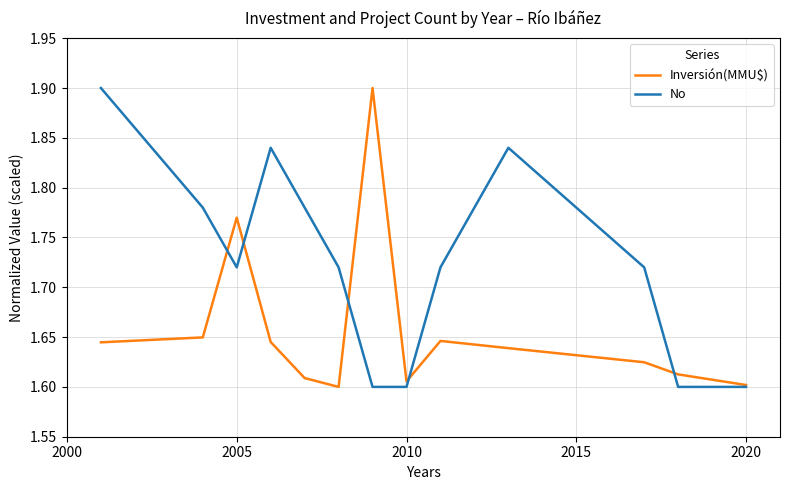

Which series has the largest total across all categories?

No